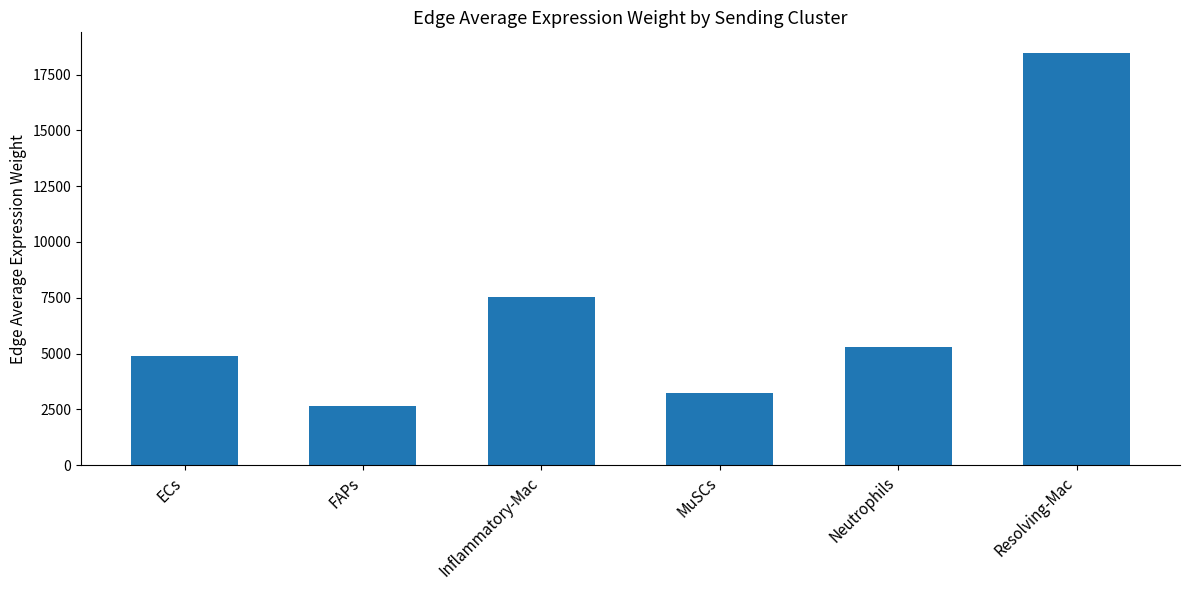

What position from the right is Neutrophils?

2